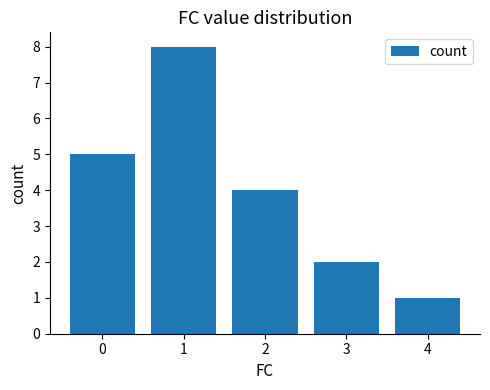

The value at 0 is 5. True or false?

True